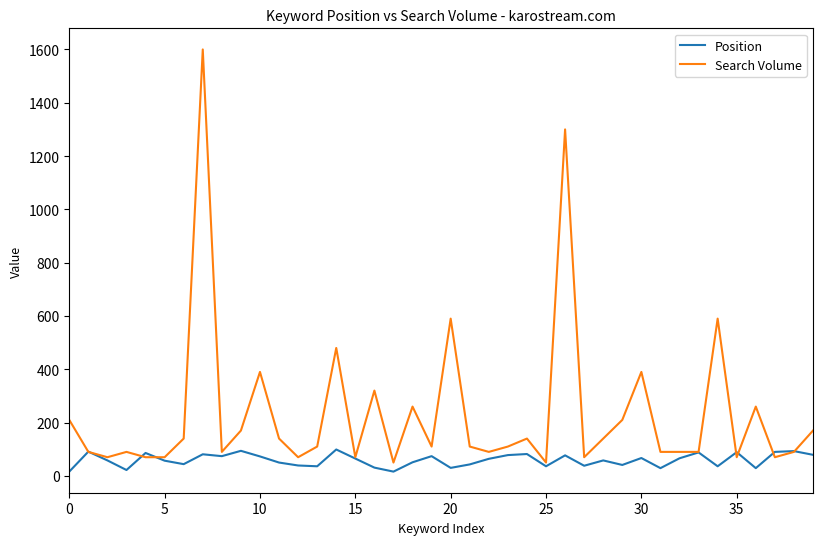

Which series has the largest total across all categories?

Search Volume